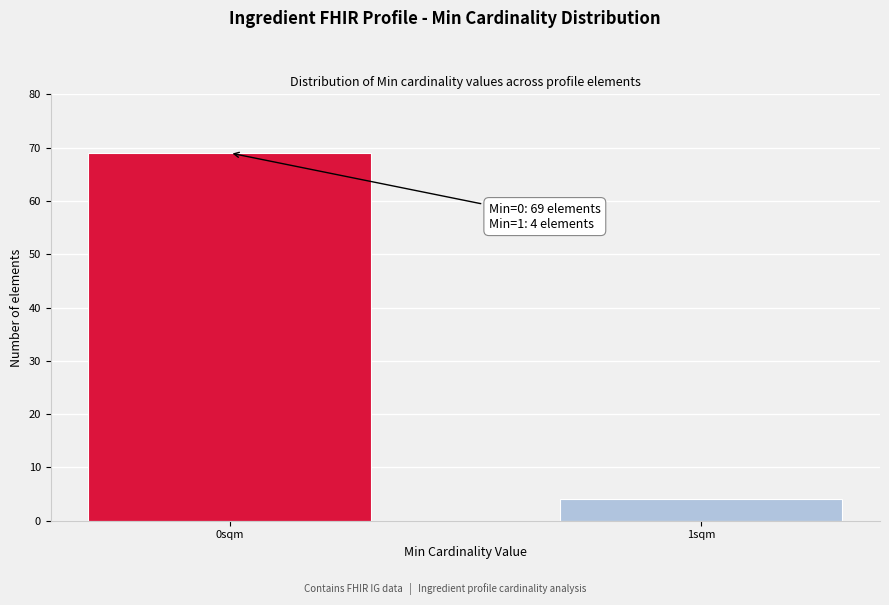

Reading left to right, extract all data points from this chart.

69	4